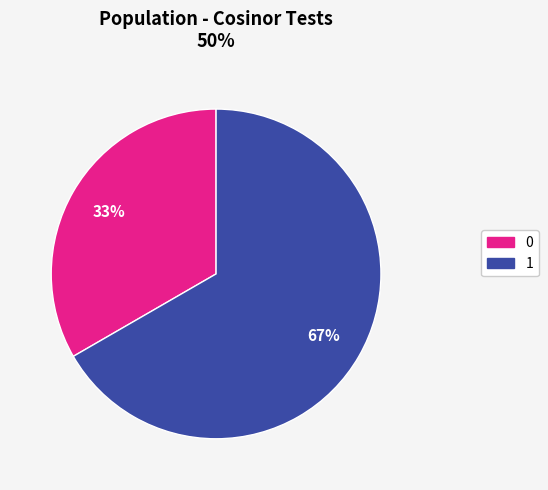

What percentage is the 1 slice, to the nearest percent?

67%